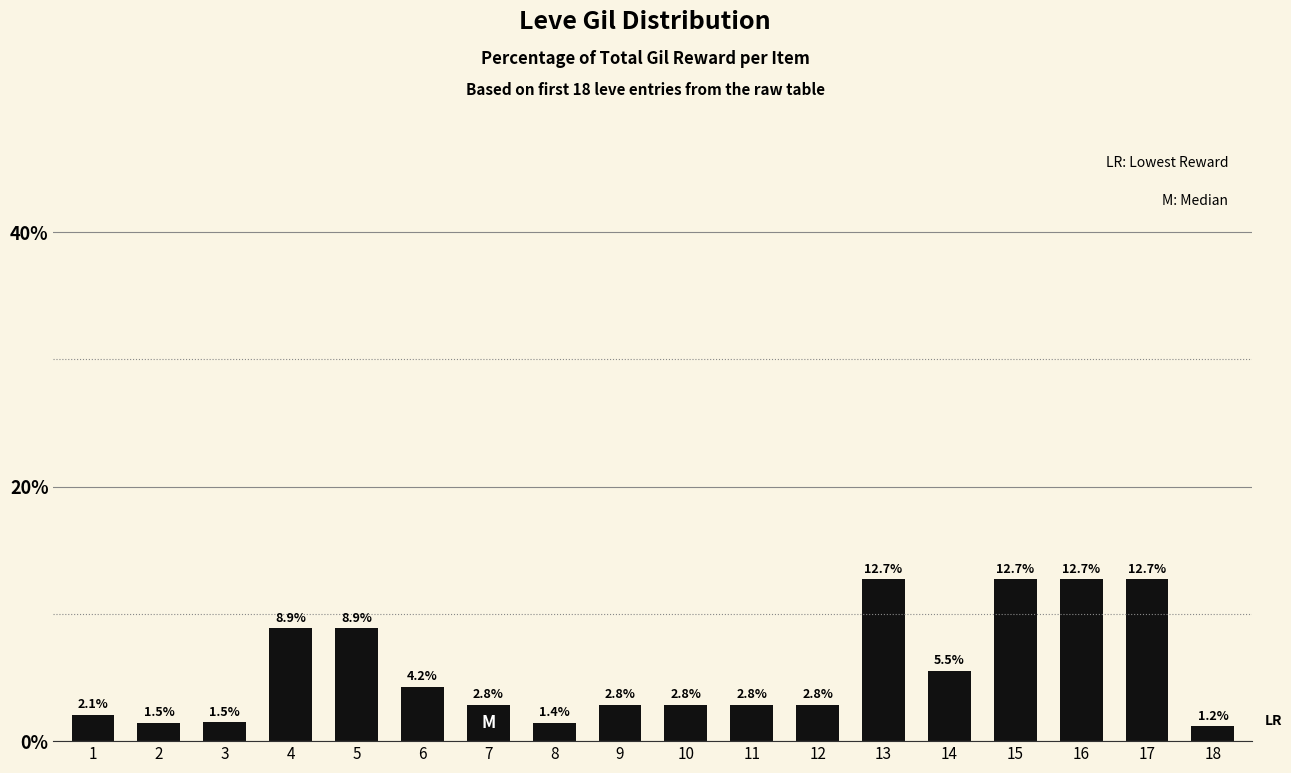

What is the value of the 18th bar from the left?

1.2